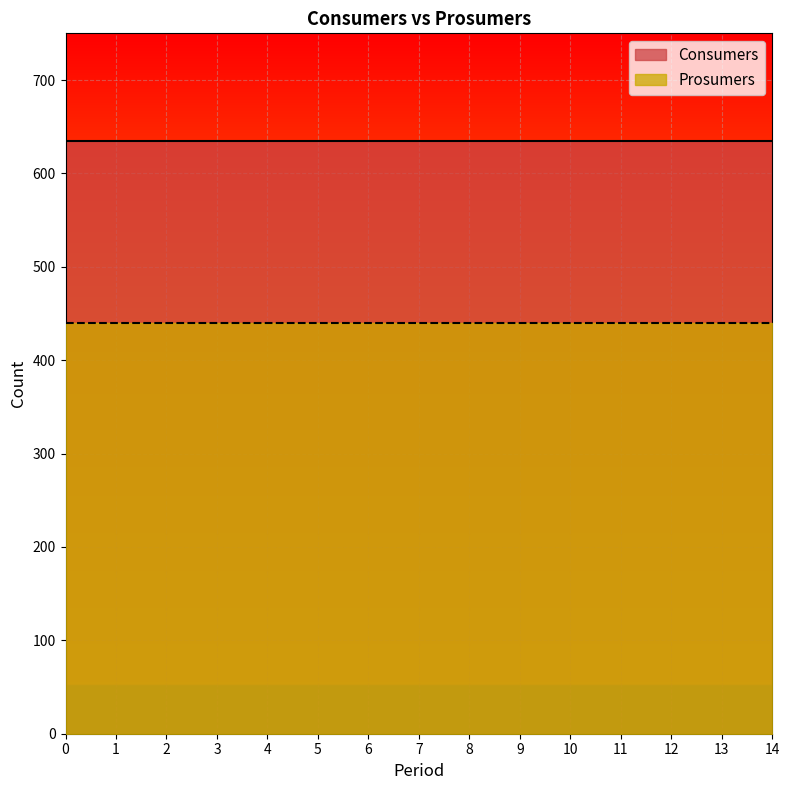

Reading left to right, list all the values displayed in this chart.

Consumers: 635	635	635	635	635	635	635	635	635	635	635	635	635	635	635
Prosumers: 440	440	440	440	440	440	440	440	440	440	440	440	440	440	440